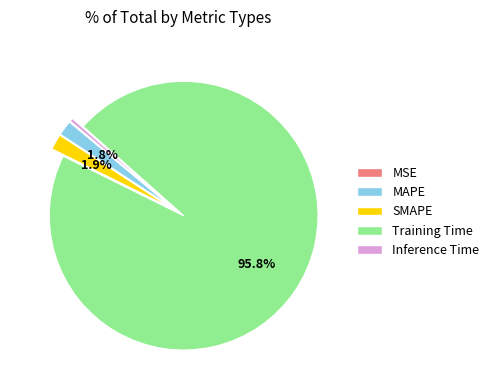

The Inference Time slice represents 0% of the pie. True or false?

True